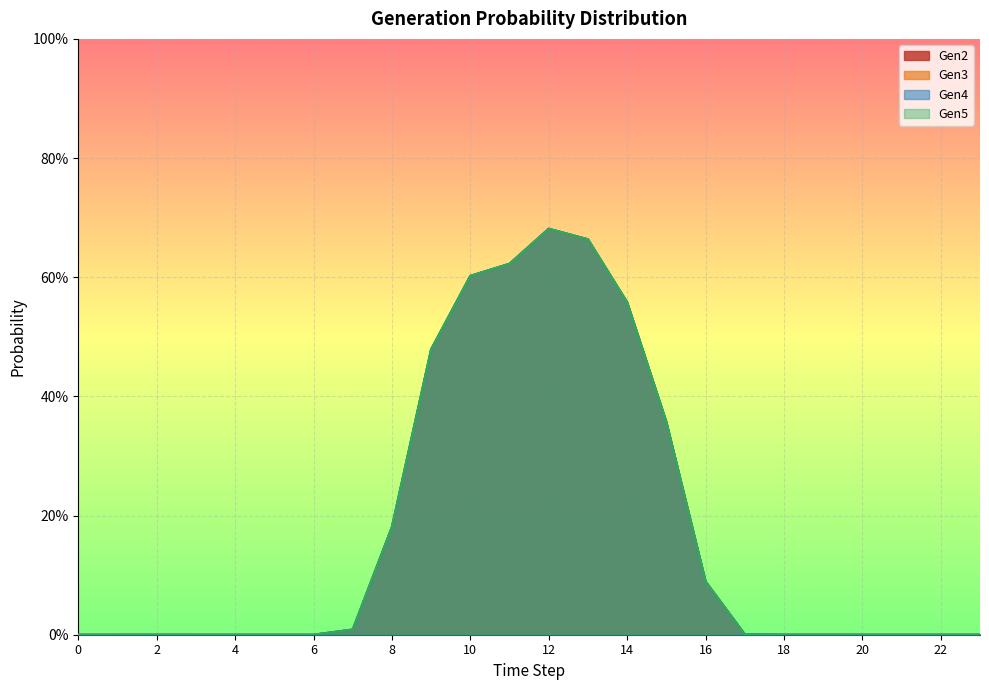

True or false: Gen5 and Gen2 intersect in this chart.

False